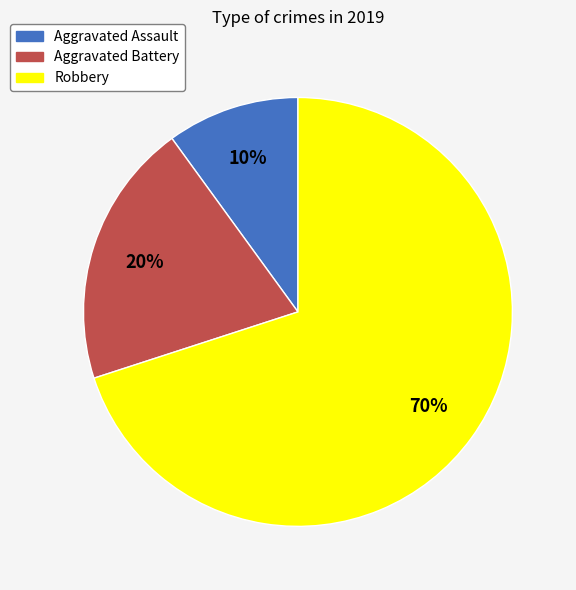

True or false: Aggravated Assault accounts for 10% of the total.

True